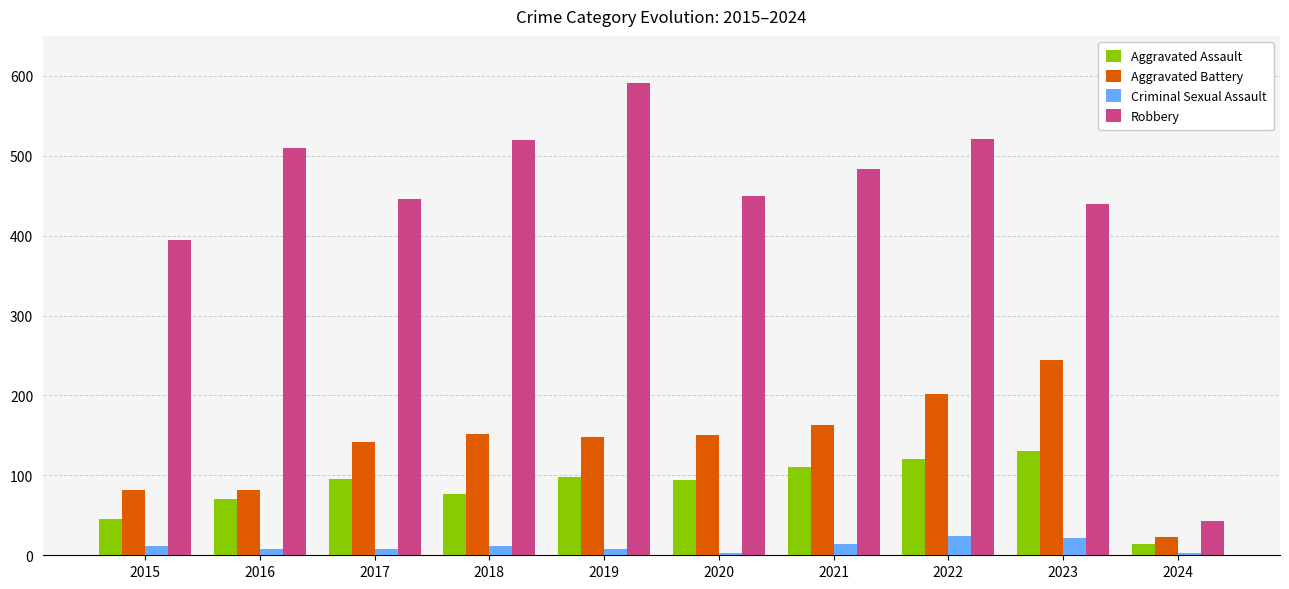

List the series in order of their peak value, lowest first.

Criminal Sexual Assault, Aggravated Assault, Aggravated Battery, Robbery